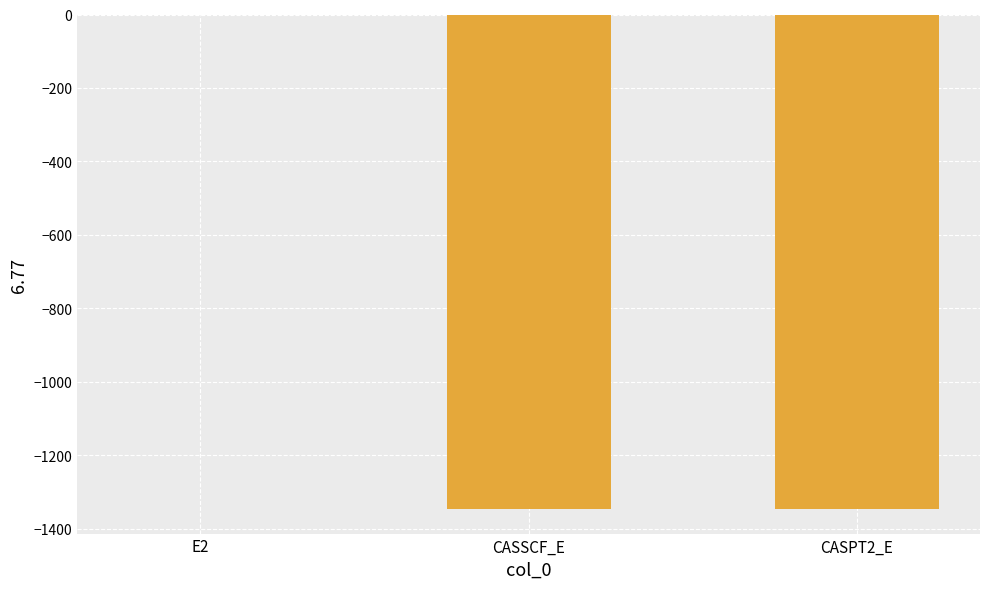

What is the greatest value displayed?

-0.4